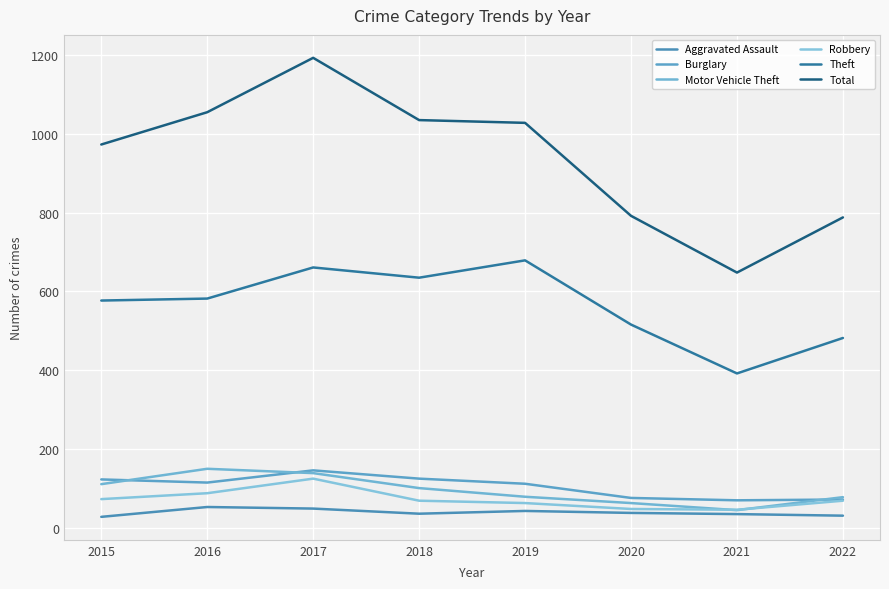

Reading left to right, transcribe all the data shown in this chart.

Aggravated Assault: 28	53	49	36	43	38	35	31
Burglary: 123	115	146	125	112	76	70	72
Motor Vehicle Theft: 111	150	139	101	79	63	45	78
Robbery: 73	88	125	69	63	48	46	69
Theft: 577	582	661	635	679	516	392	482
Total: 973	1055	1193	1035	1028	792	648	788